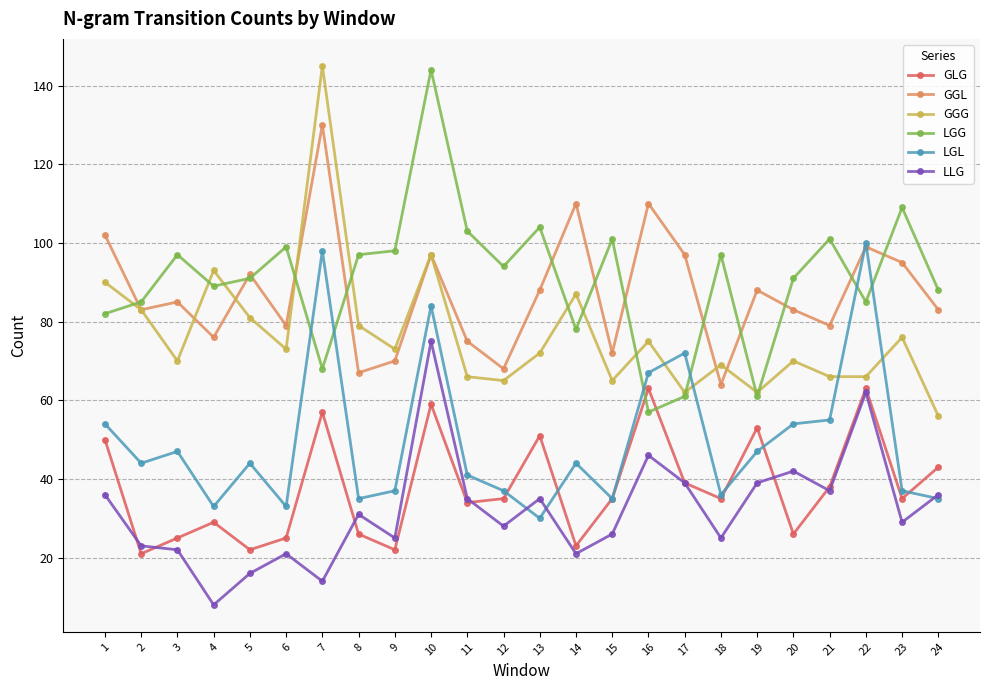

How many series are shown in this chart?

6